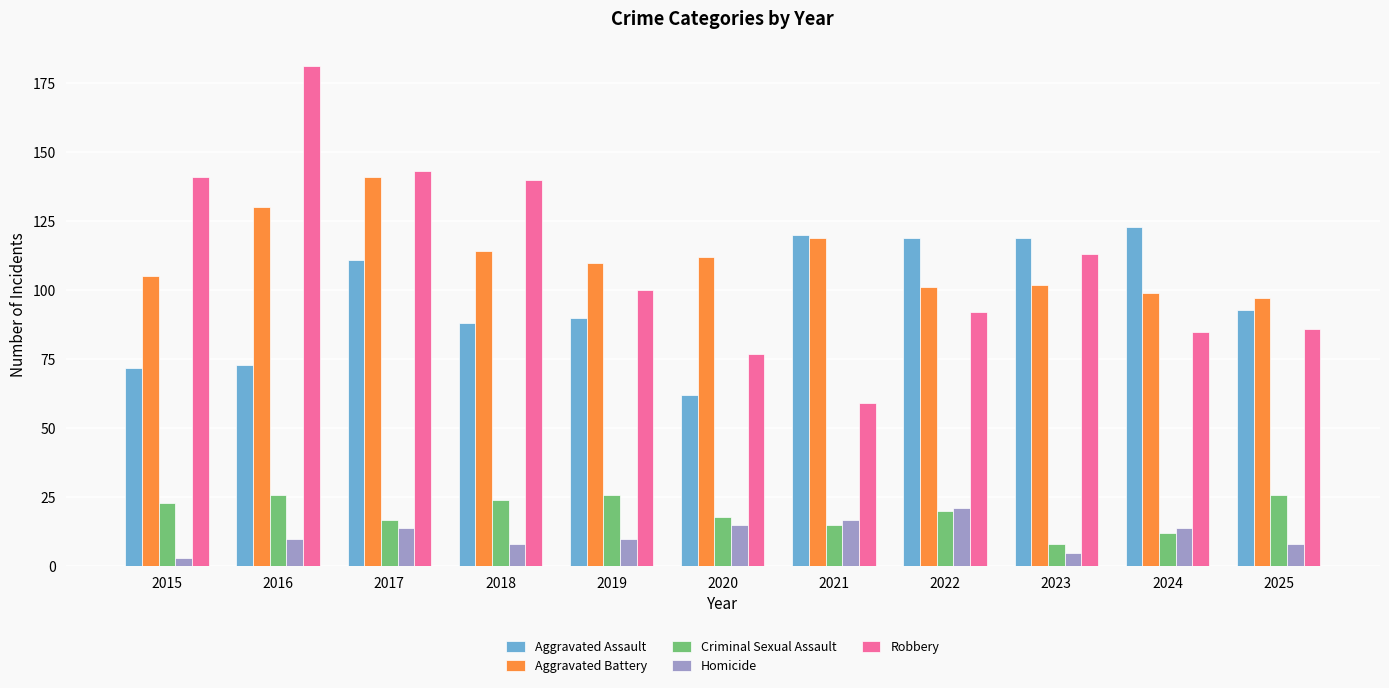

How many bars are there in each group?

5